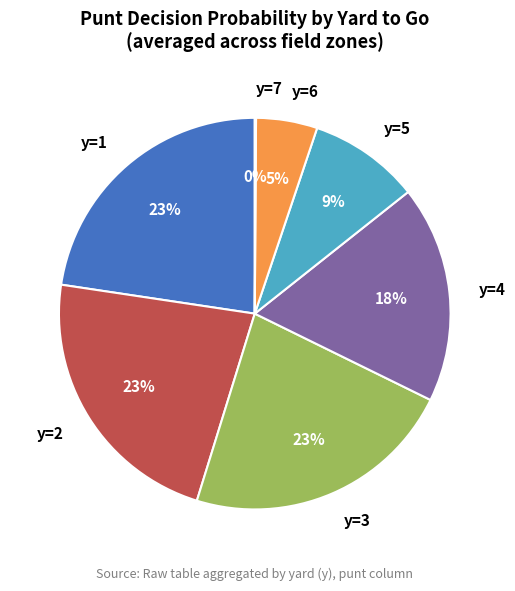

To the nearest percent, what is the difference between the largest and smallest slice percentages?

23%